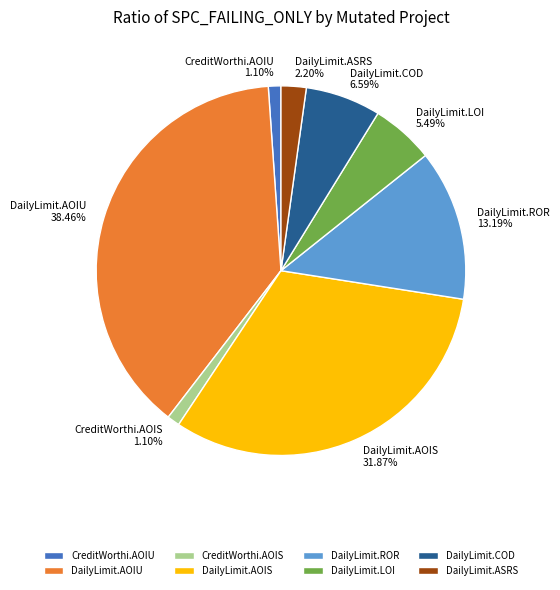

Is the sum of DailyLimit.COD 6.59% and DailyLimit.ASRS 2.20% greater than half?

No